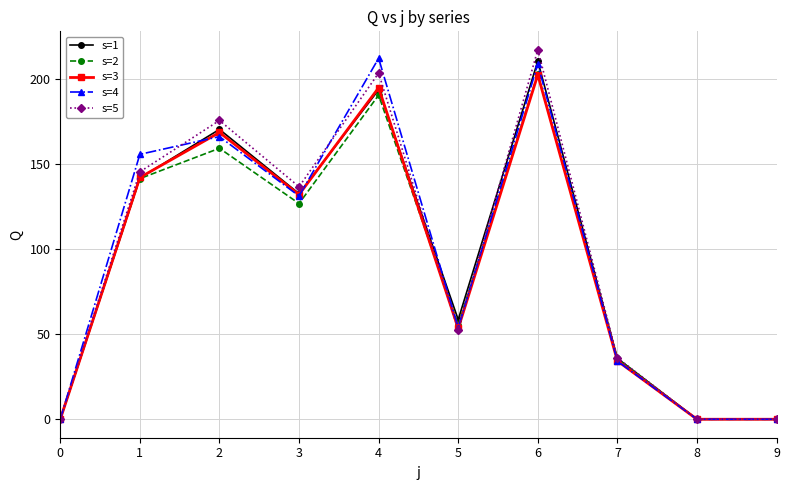

How many data points does each series have?

10